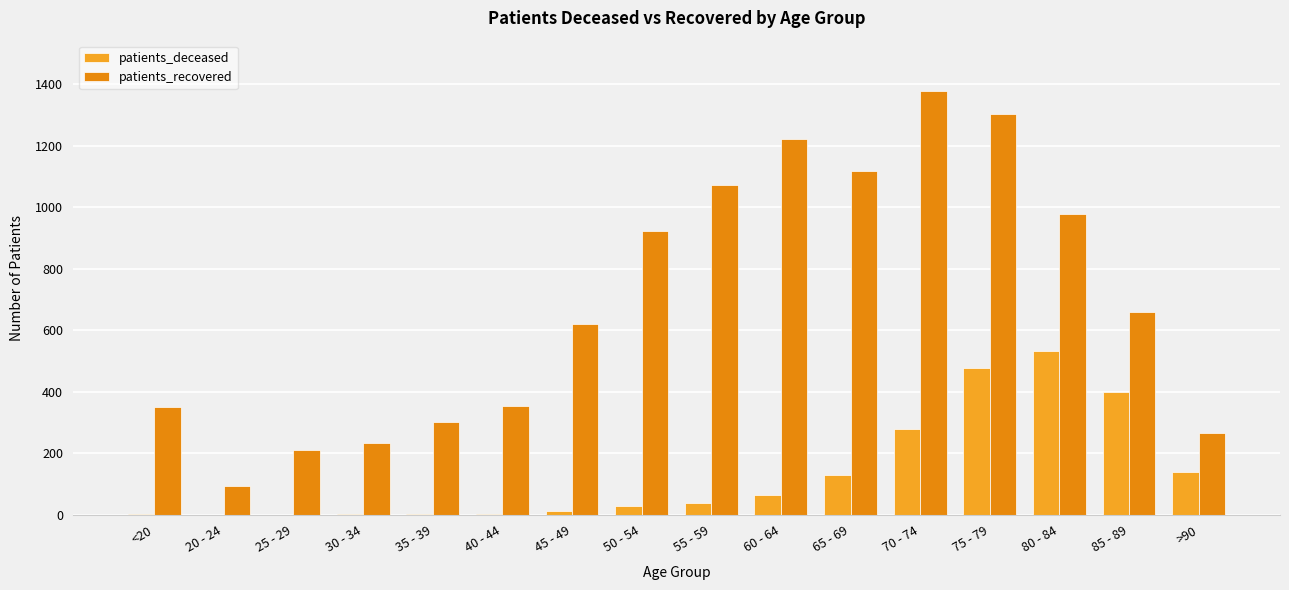

List the series in order of their overall mean, highest first.

patients_recovered, patients_deceased